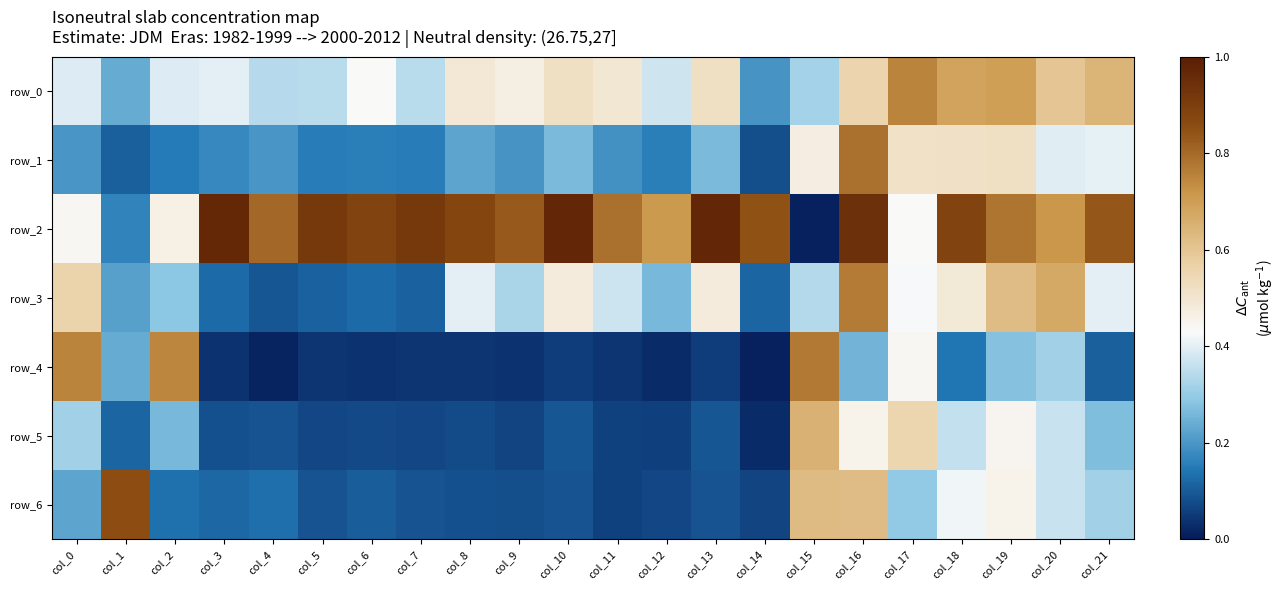

What is the average value of the row_1 series?

0.3